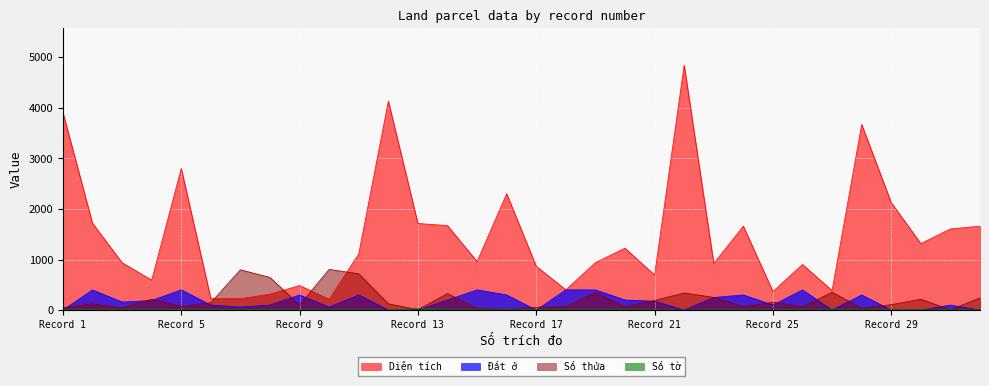

At 12, list the series in order from smallest to largest.

Đất ở, Số tờ, Số thửa, Diện tích